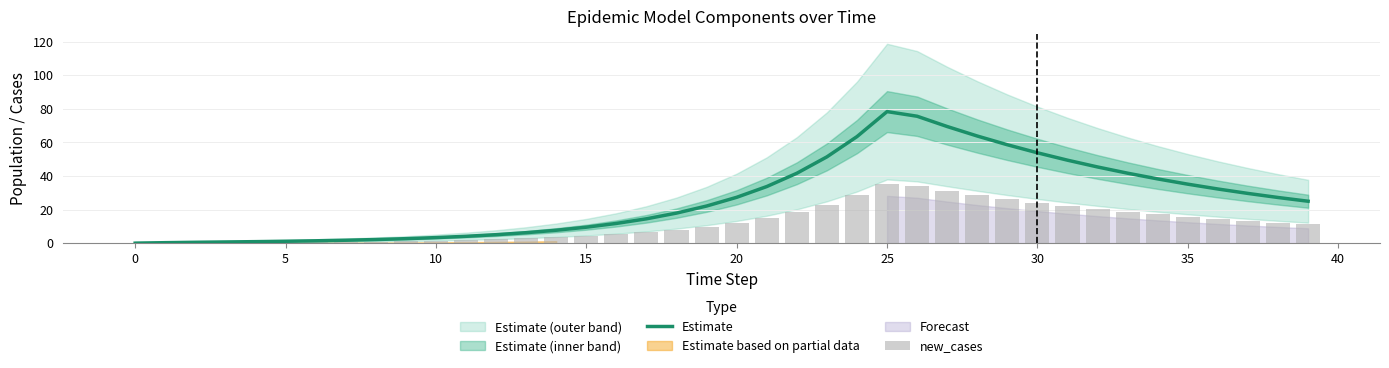

True or false: new_cases has a value of 22.6 at 37.

False